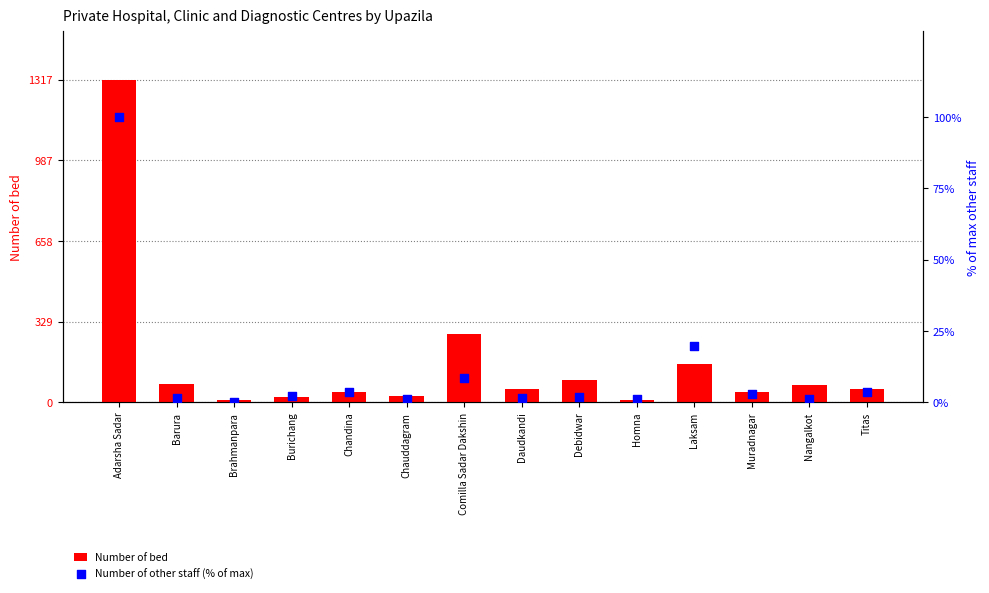

What is the total value across all series at Homna?

11.2